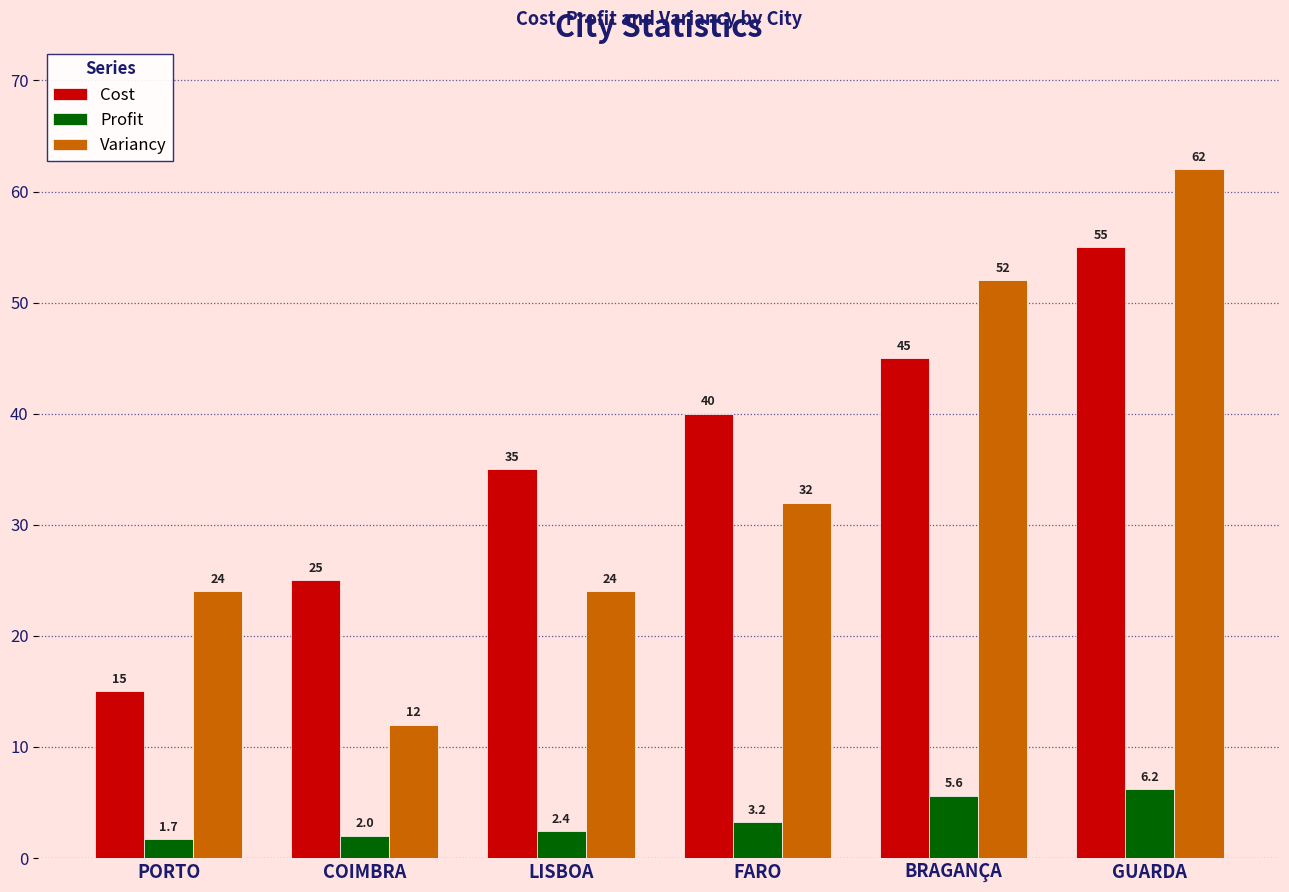

What is the sum of the Profit values at BRAGANÇA and PORTO?

7.3